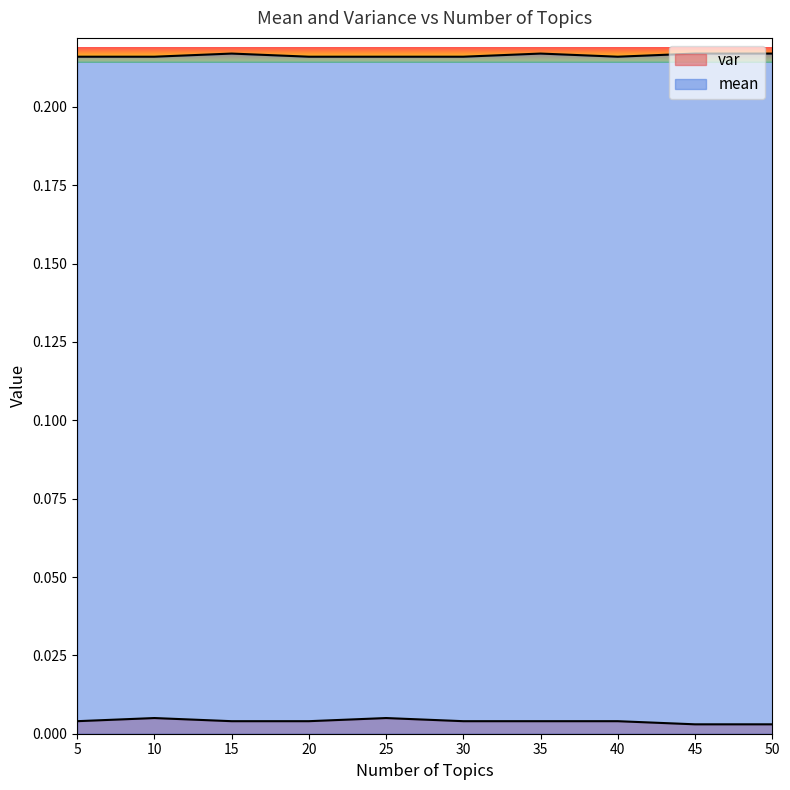

List the series in order of their overall mean, highest first.

mean, var